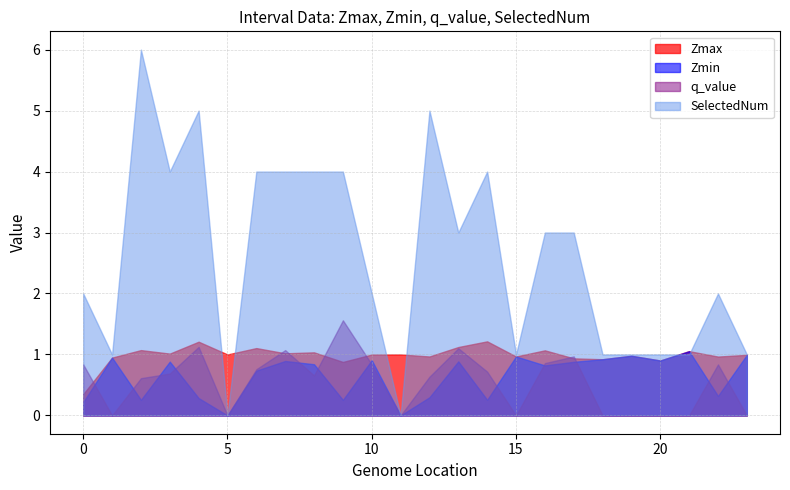

At 10.0, list the series in order from smallest to largest.

q_value, Zmin, Zmax, SelectedNum